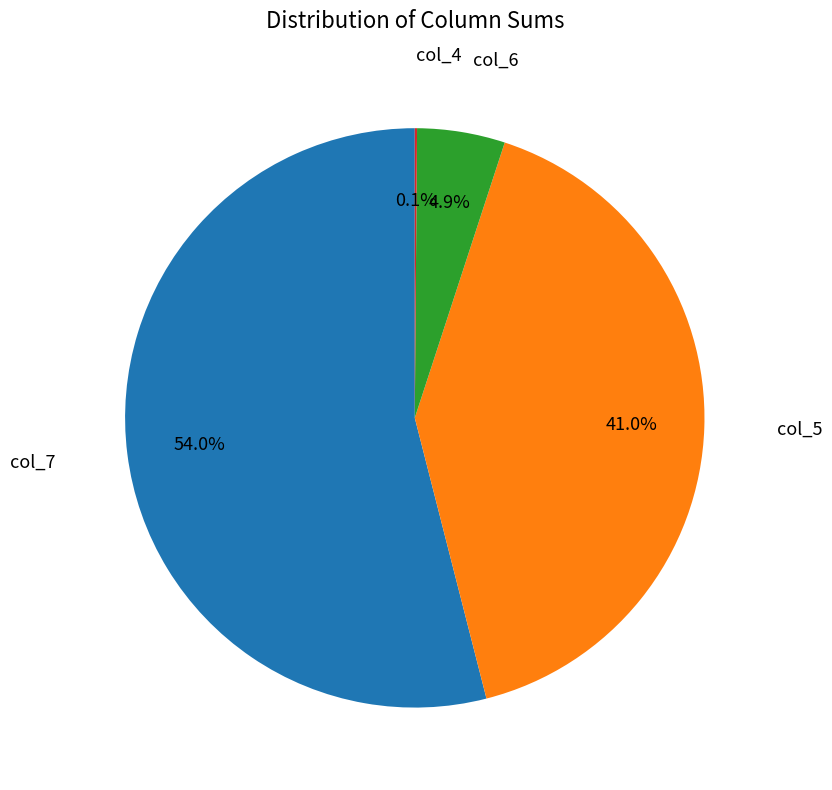

Is there any slice that represents more than half of the pie?

Yes